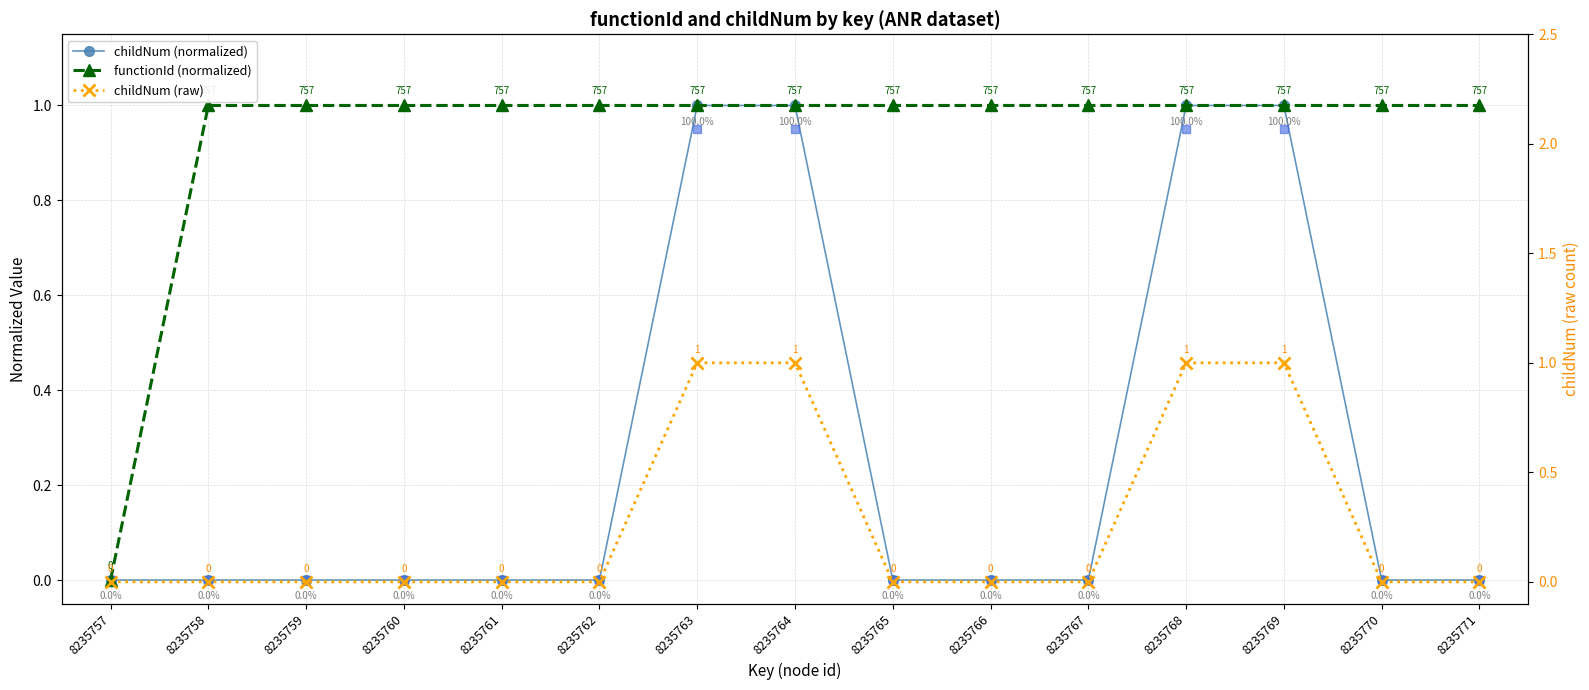

Which series has the largest total across all categories?

functionId (normalized)